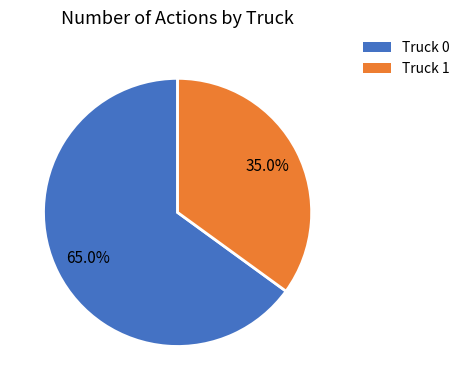

Count the number of slices in the pie.

2